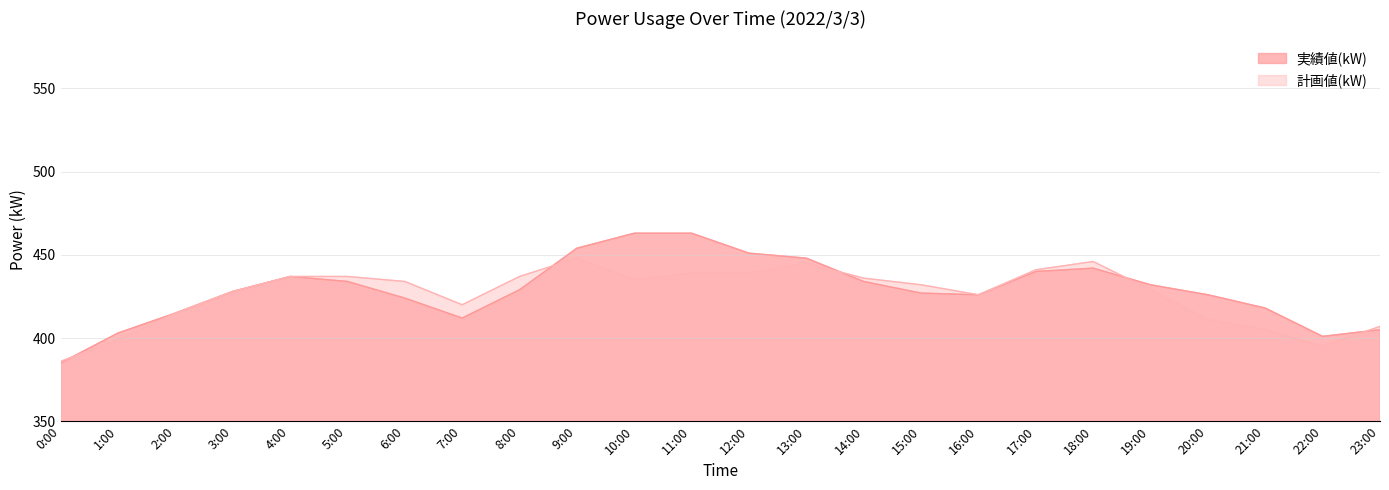

How many data points in 計画値(kW) are less than 434?

12